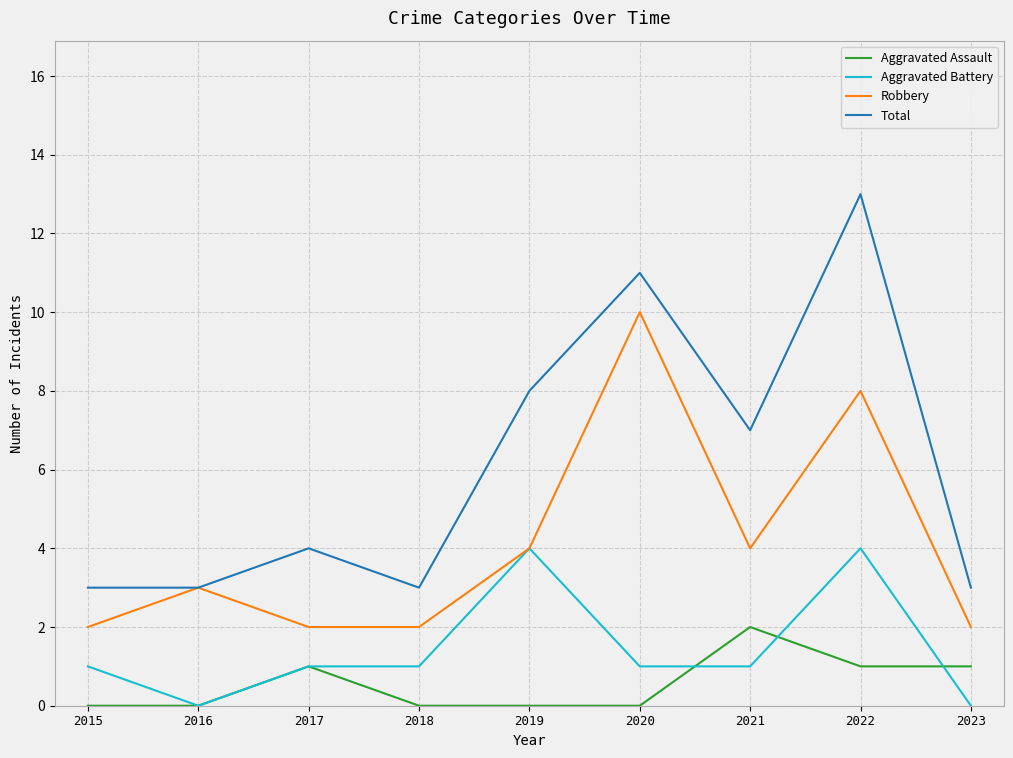

Is the value of Robbery at 2023 greater than the value of Aggravated Assault at 2015?

Yes